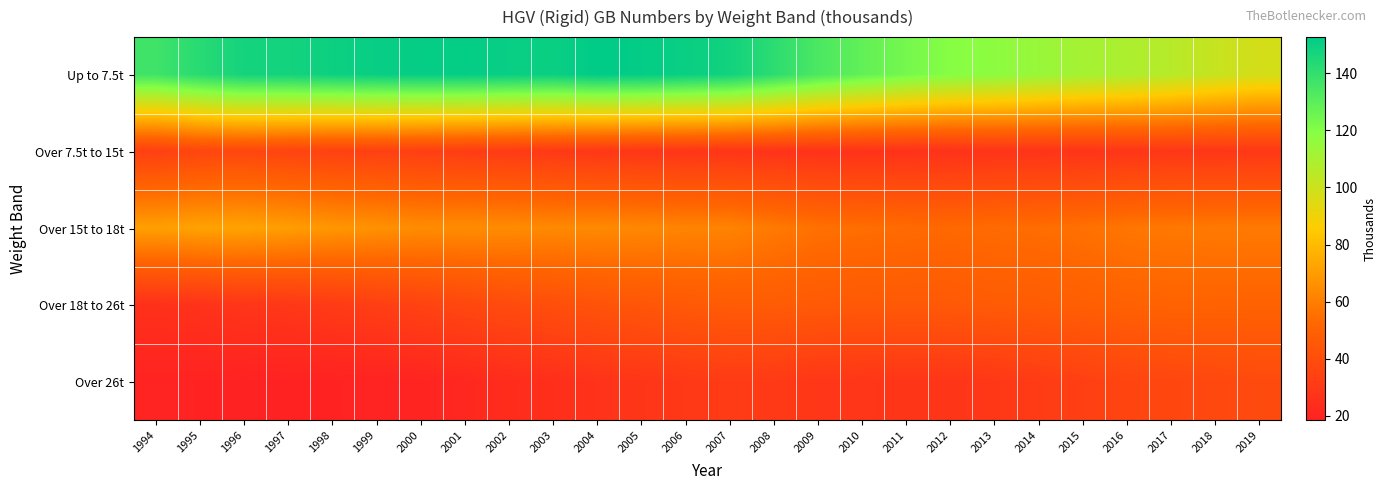

Which series has the widest spread of values?

Up to 7.5t